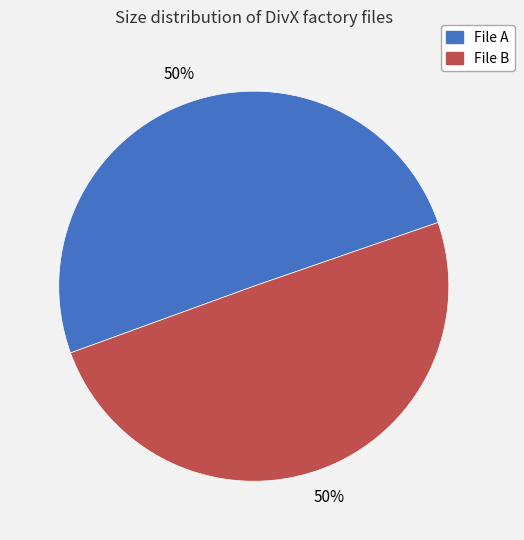

Combined, do File B and File A account for over 50%?

Yes